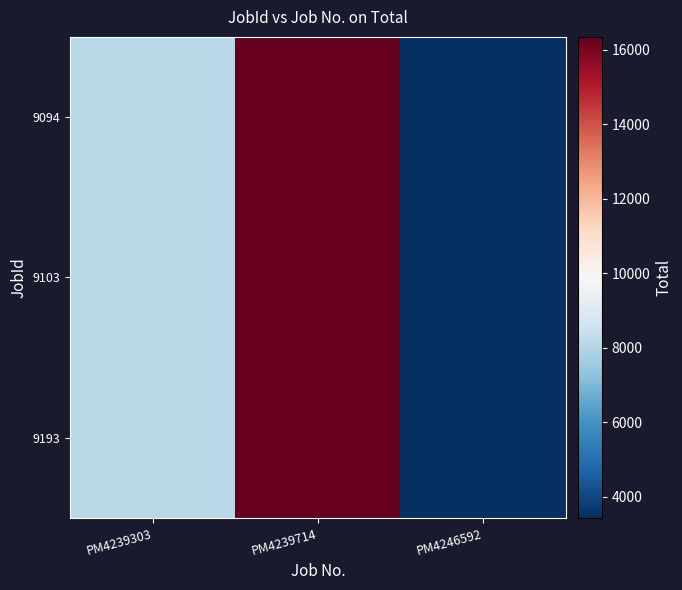

At how many categories does at least one series exceed 14257?

1